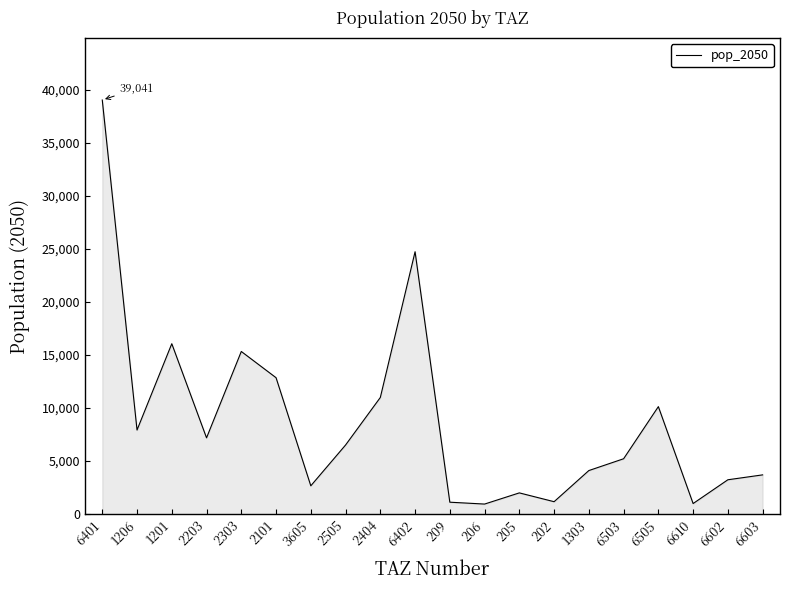

Approximately how many times larger is the value at 202 compared to 2404?

0.1